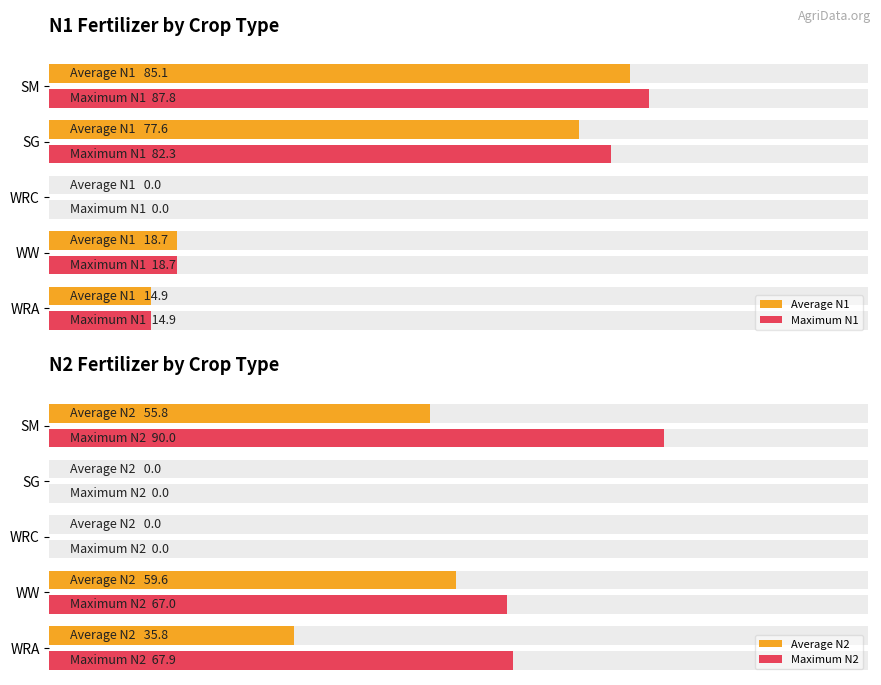

Is the value of Maximum N2 at WRC greater than the value of Average N1 at SG?

No